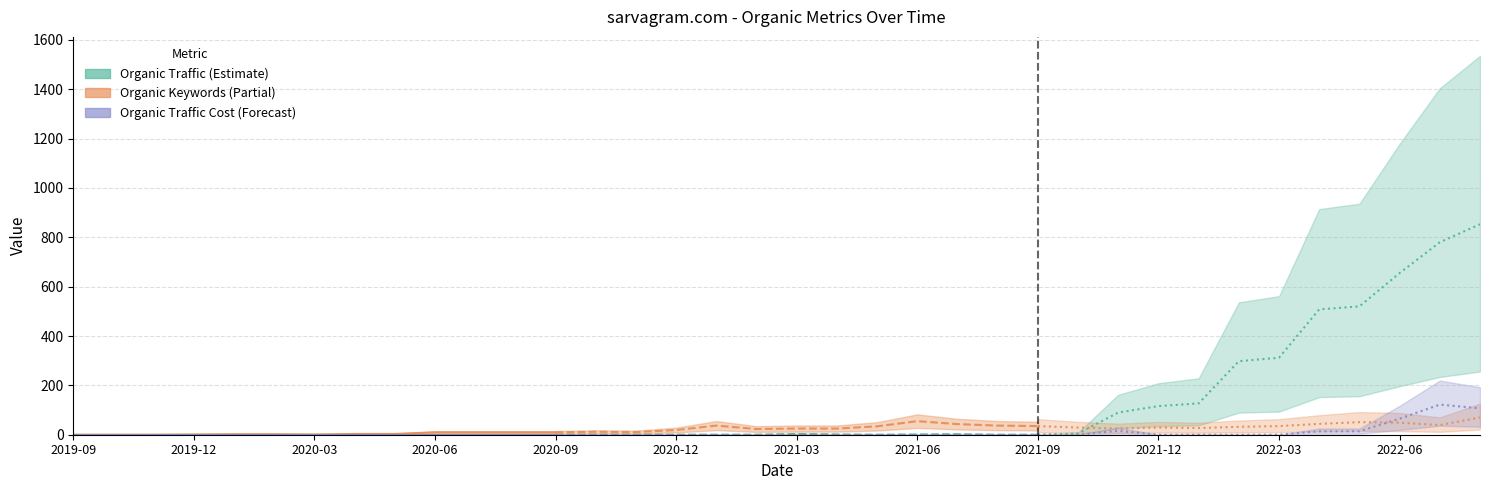

What is the value of the Organic Keywords point at the 28th from the left?

29